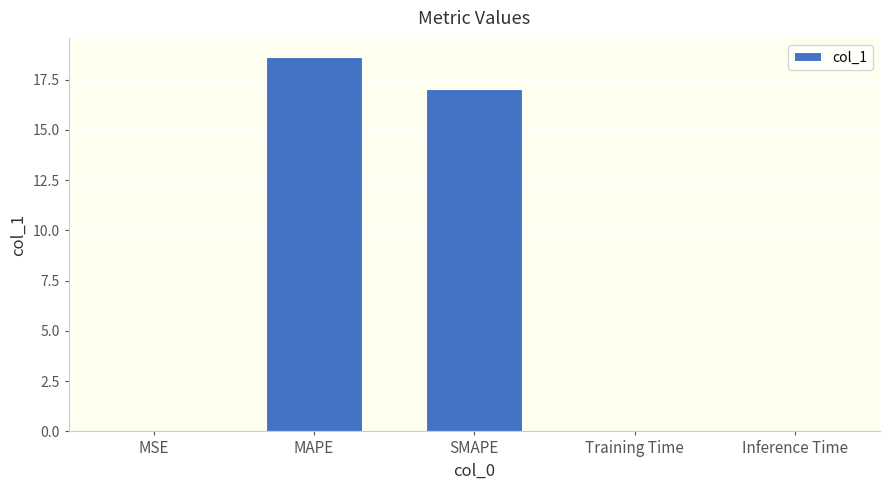

Between Training Time and MAPE, which is larger?

MAPE